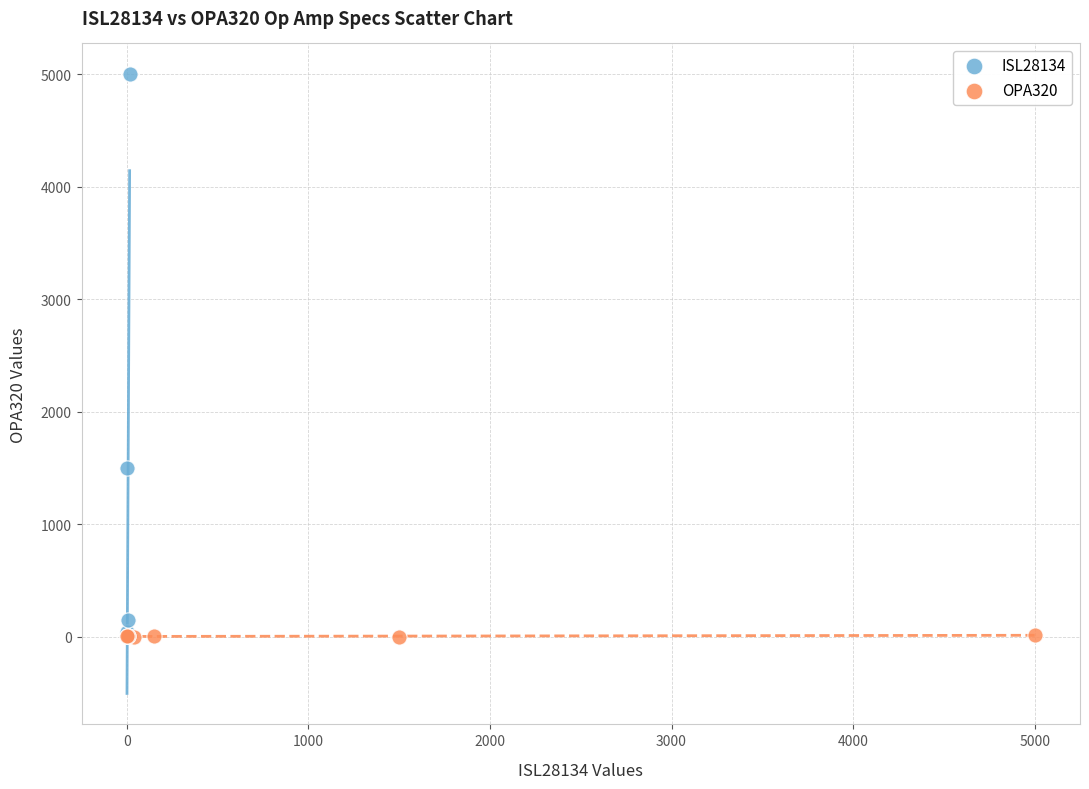

What are all the series names shown in the legend?

ISL28134, OPA320